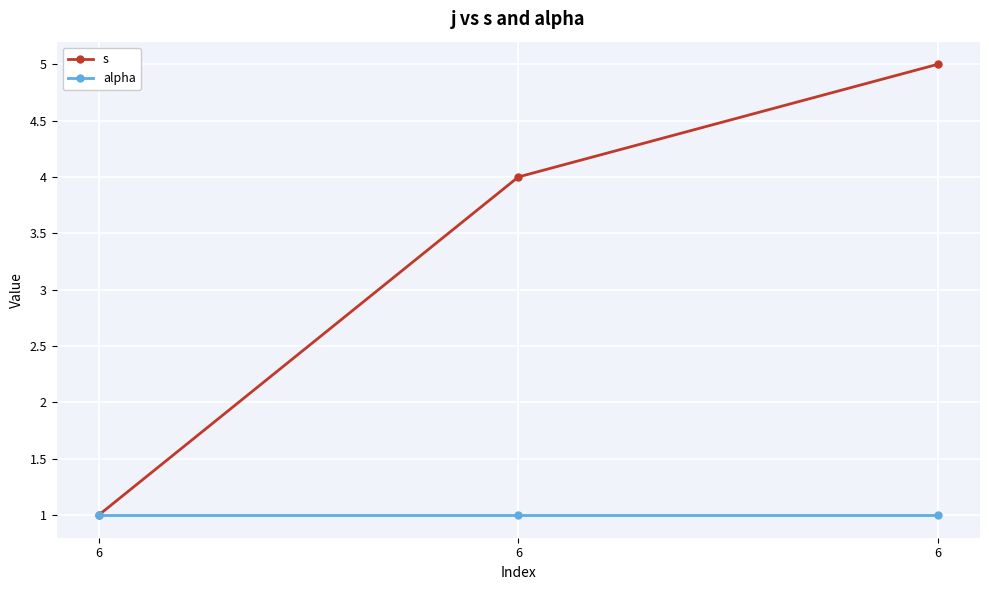

Between 6 and 6, which is larger?

6